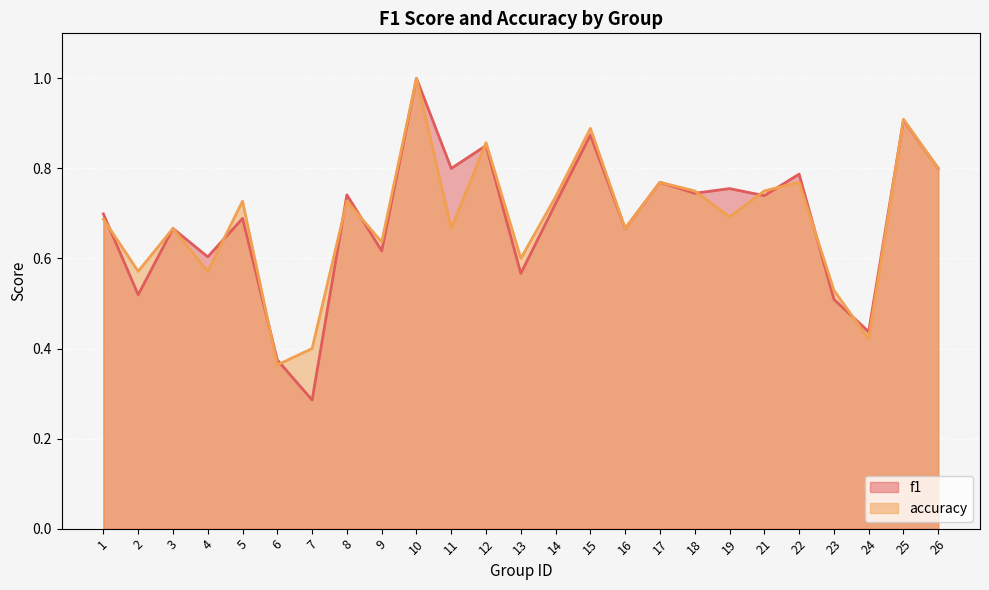

Between 15 and 26, which is larger?

15